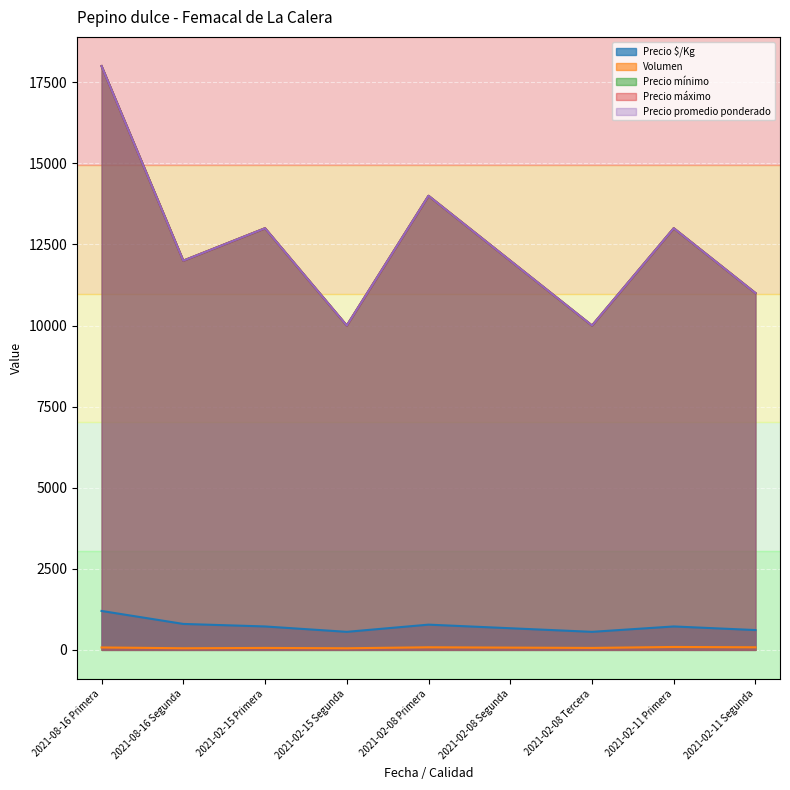

Rank the categories by Precio mínimo value from lowest to highest.

2021-02-15 Segunda, 2021-02-08 Tercera, 2021-02-11 Segunda, 2021-08-16 Segunda, 2021-02-08 Segunda, 2021-02-15 Primera, 2021-02-11 Primera, 2021-02-08 Primera, 2021-08-16 Primera